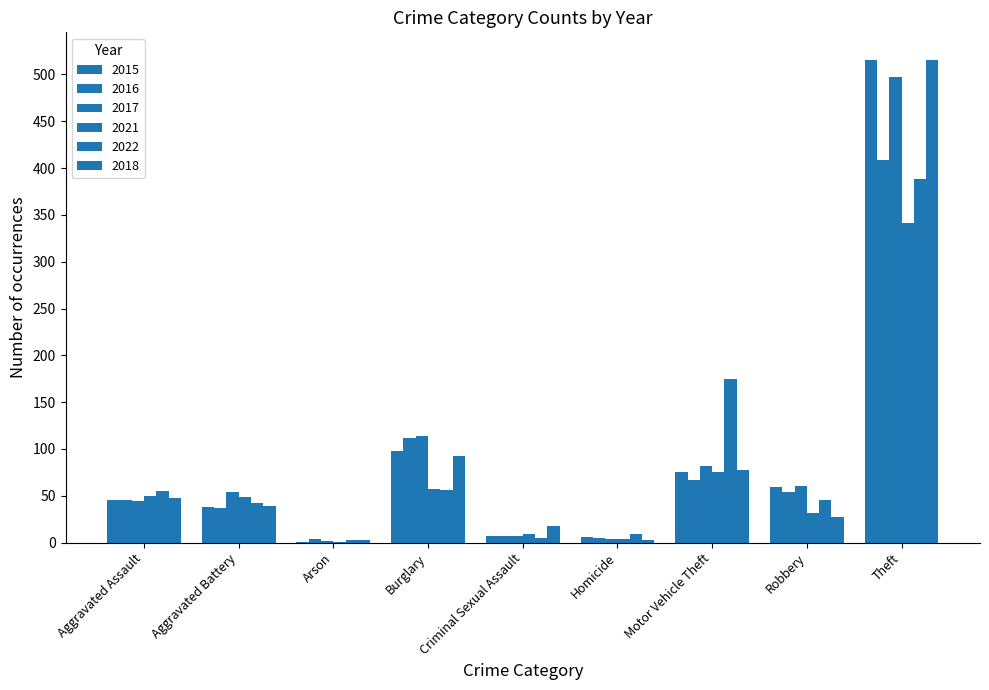

Which series has the widest spread of values?

2015